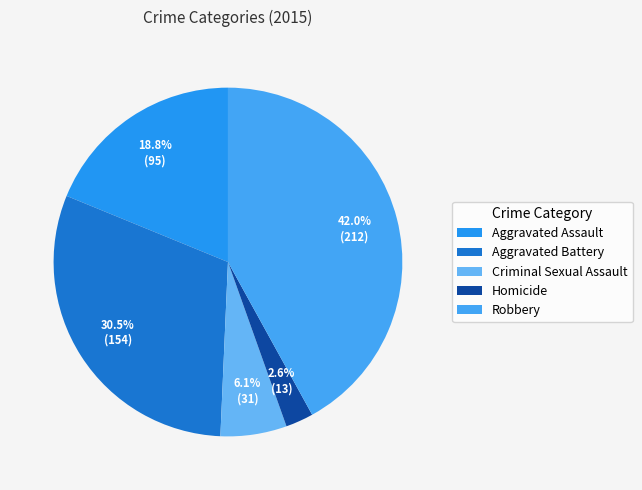

Is there any slice that represents more than half of the pie?

No